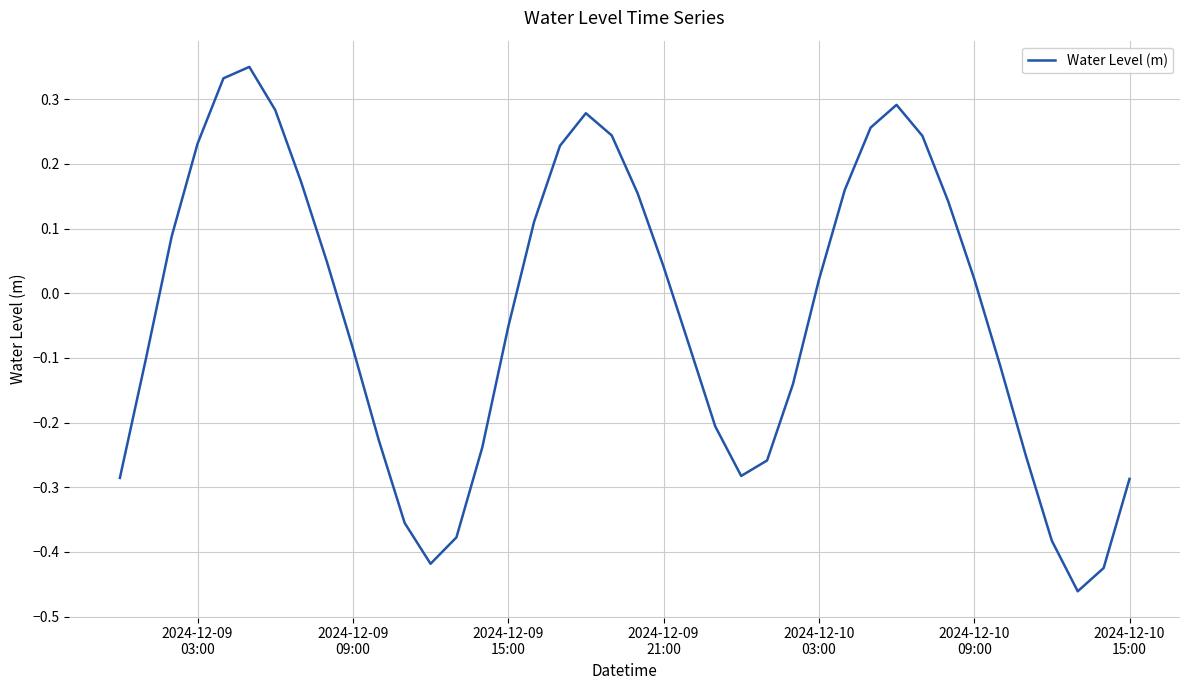

What is the difference between the maximum and minimum values?

0.8